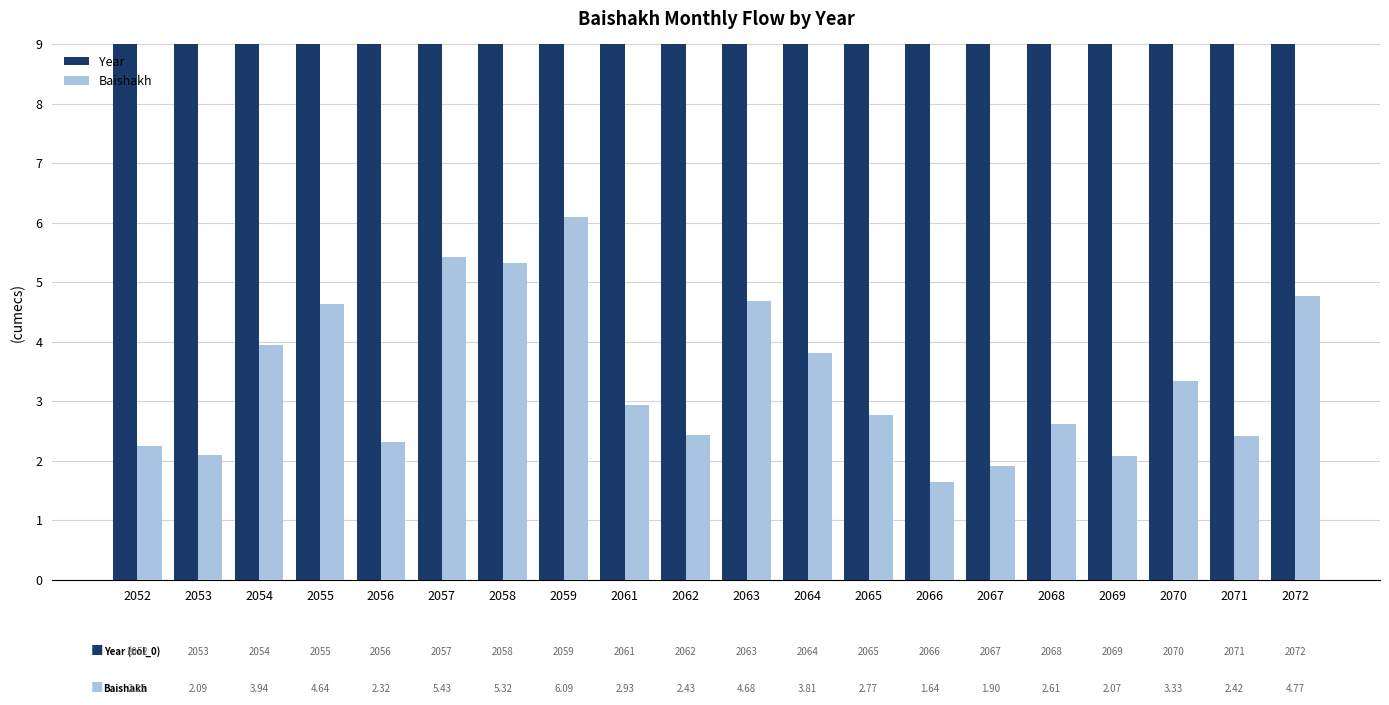

Which series has the widest spread of values?

Year